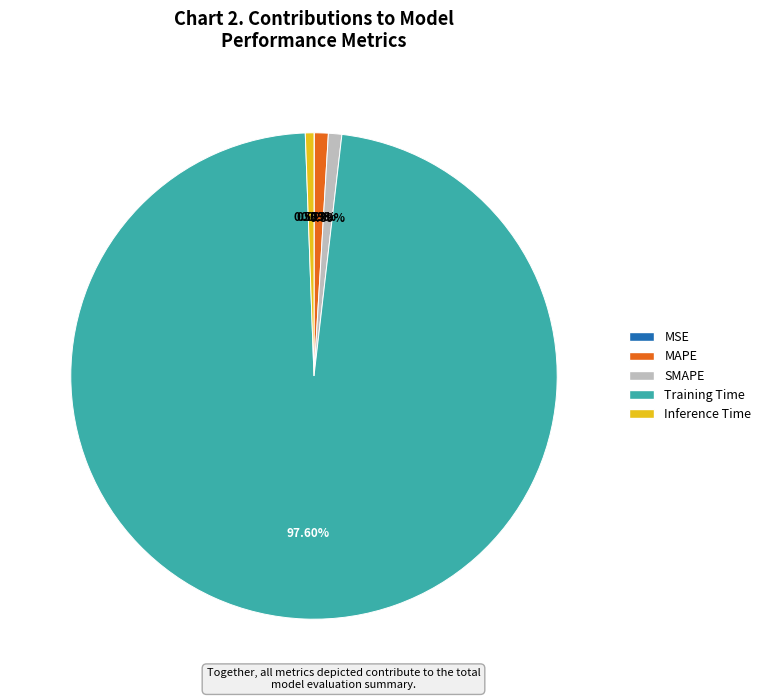

To the nearest percent, what is the difference between the largest and smallest slice percentages?

98%